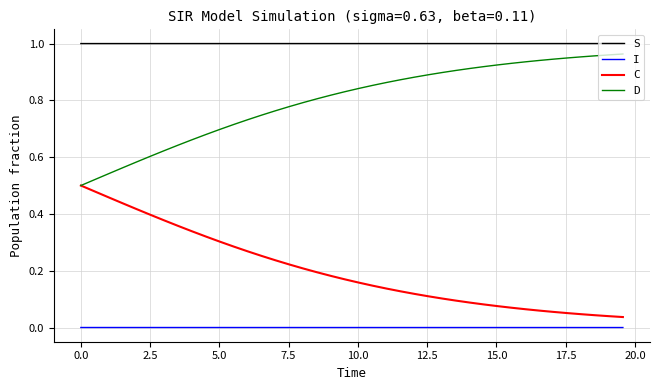

Does the chart have visible grid lines?

Yes